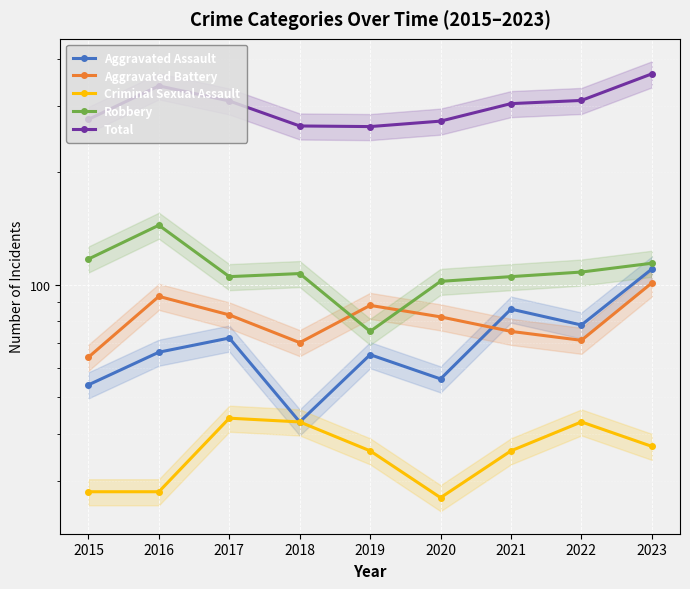

What is the average value of the Criminal Sexual Assault series?

36